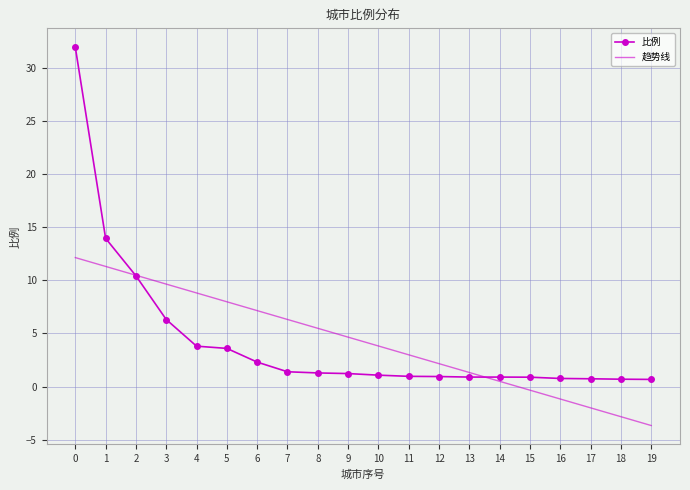

What is the difference between the 比例 values at 16 and 12?

0.2